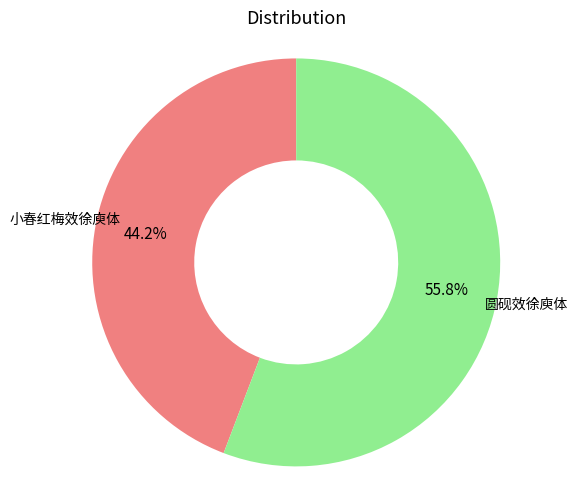

To the nearest percent, what portion does 圆砚效徐庾体 represent?

56%